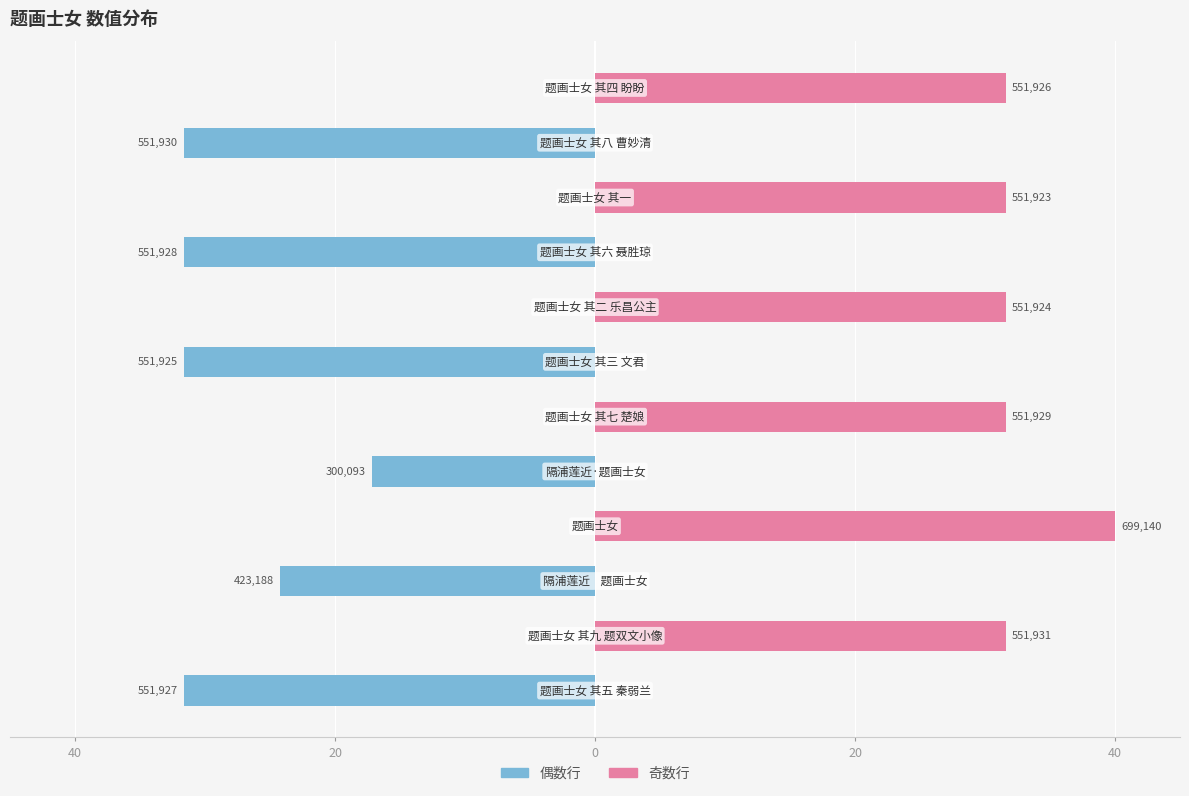

How many values in the col_0 (奇数行) series exceed 31?

6